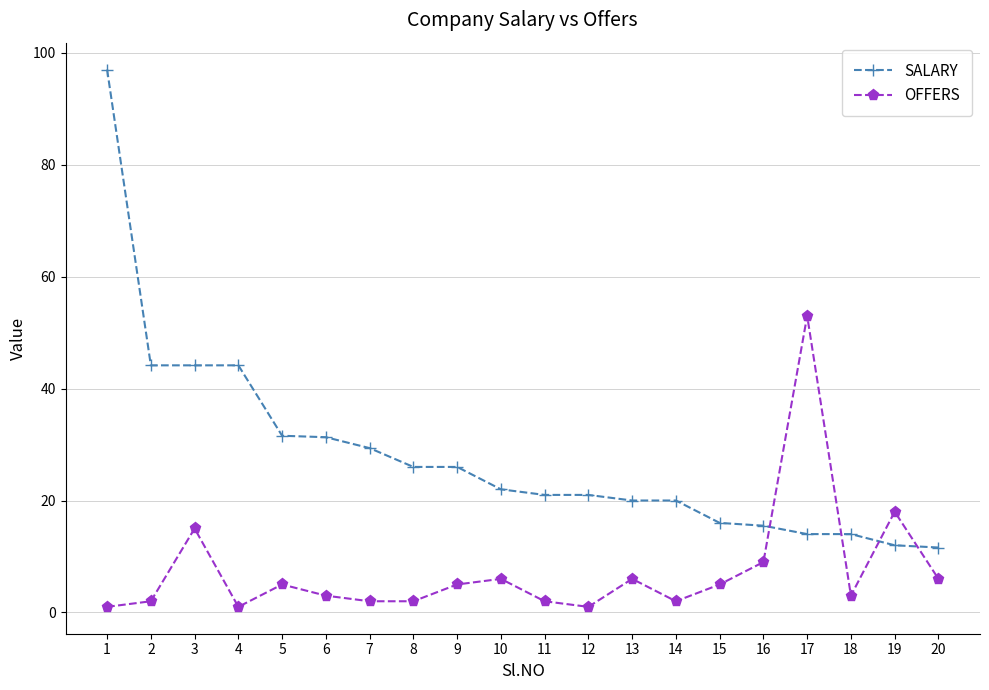

Which series ends up on top after the final intersection of SALARY and OFFERS?

SALARY